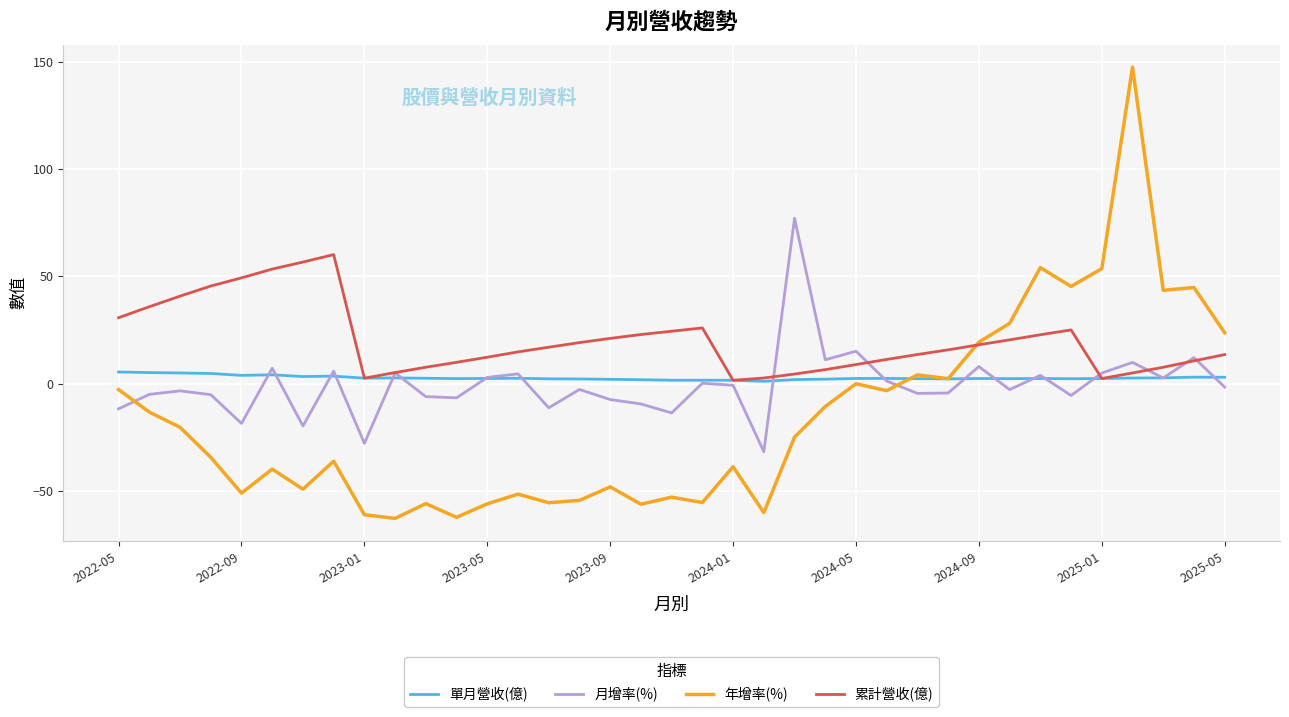

Which series has the largest range (max minus min)?

年增率(%)